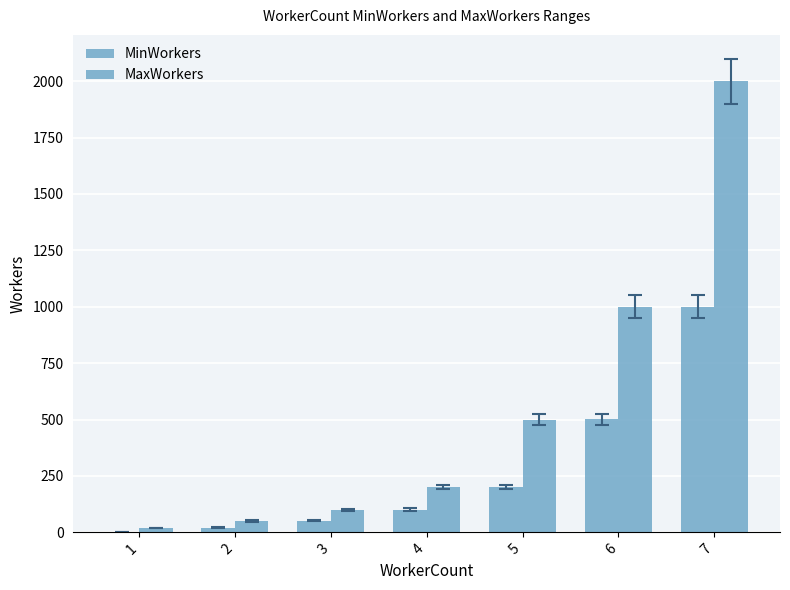

What is the average value of the MaxWorkers series?

553